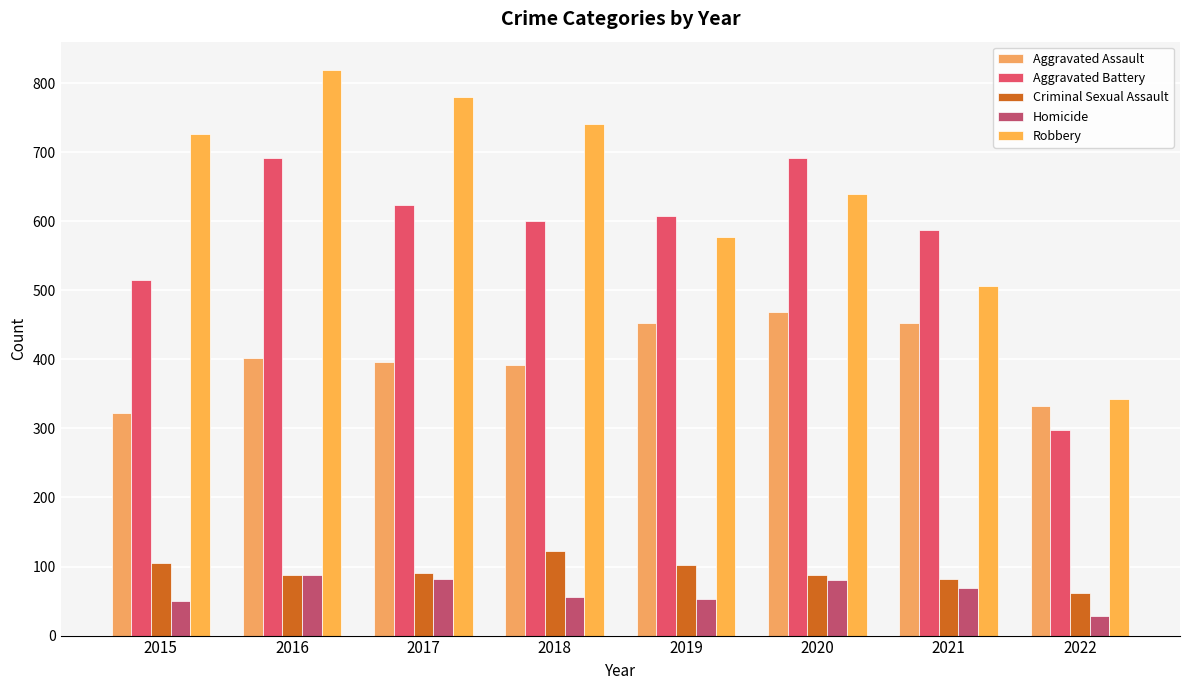

What is the total value across all series at 2015?

1719